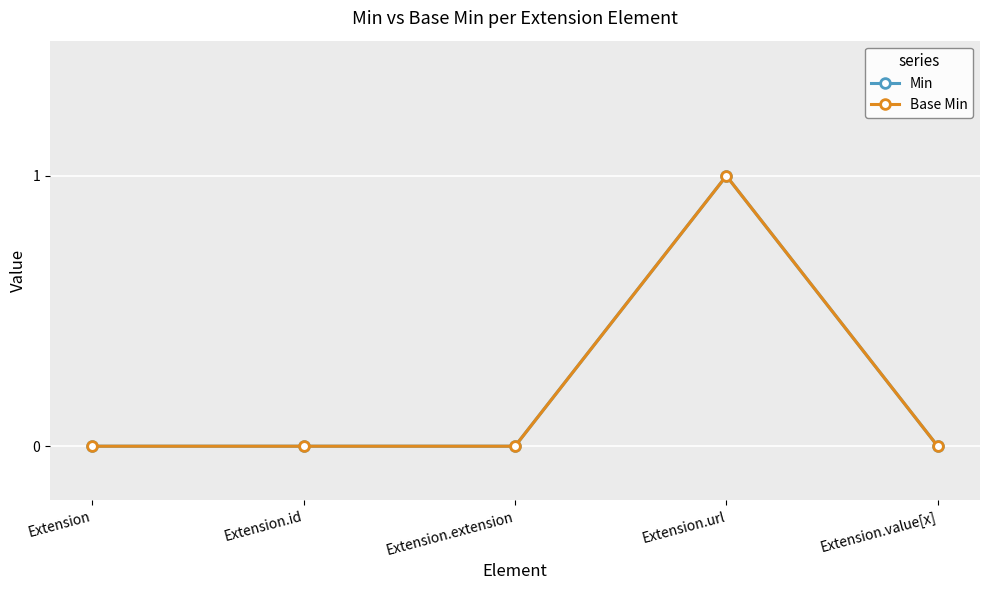

Is this an area chart (filled region under the line)?

No